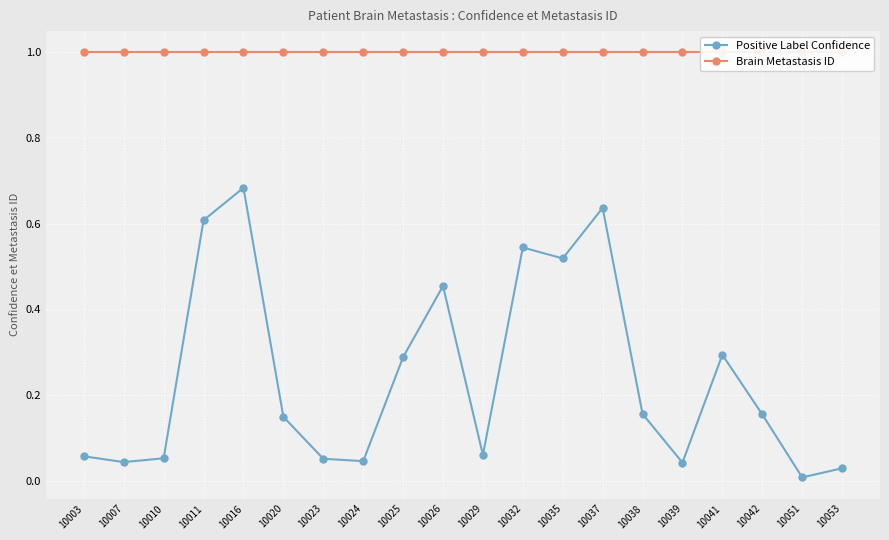

Reading right to left, transcribe all the data shown in this chart.

Positive Label Confidence: 0.0	0.0	0.2	0.3	0.0	0.2	0.6	0.5	0.5	0.1	0.5	0.3	0.0	0.1	0.1	0.7	0.6	0.1	0.0	0.1
Brain Metastasis ID: 1.0	1.0	1.0	1.0	1.0	1.0	1.0	1.0	1.0	1.0	1.0	1.0	1.0	1.0	1.0	1.0	1.0	1.0	1.0	1.0